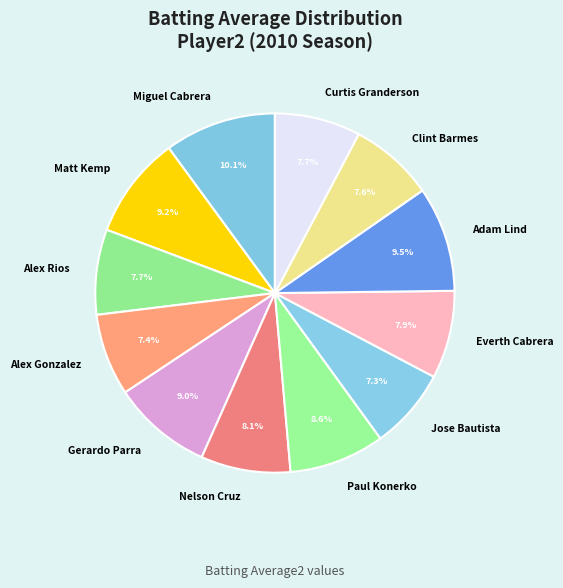

Is the sum of Miguel Cabrera and Everth Cabrera greater than half?

No